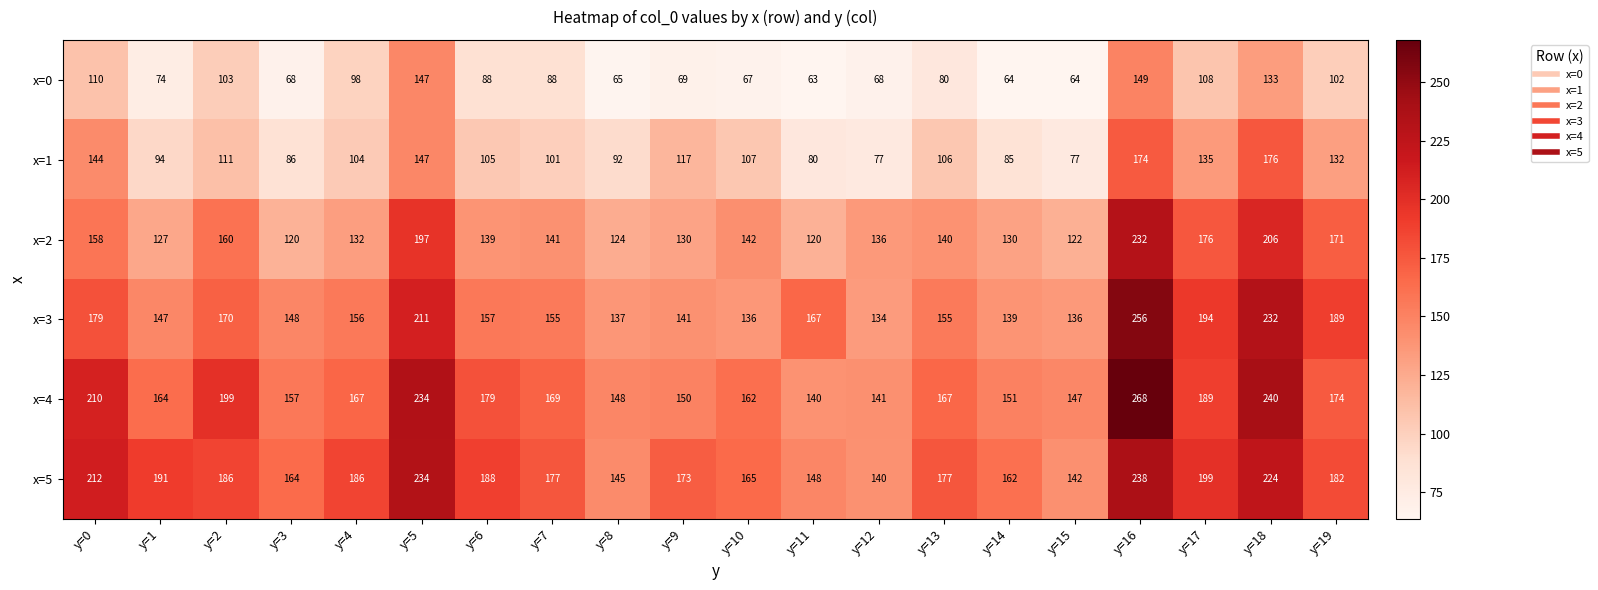

At which category is the sum across all series the highest?

y=16